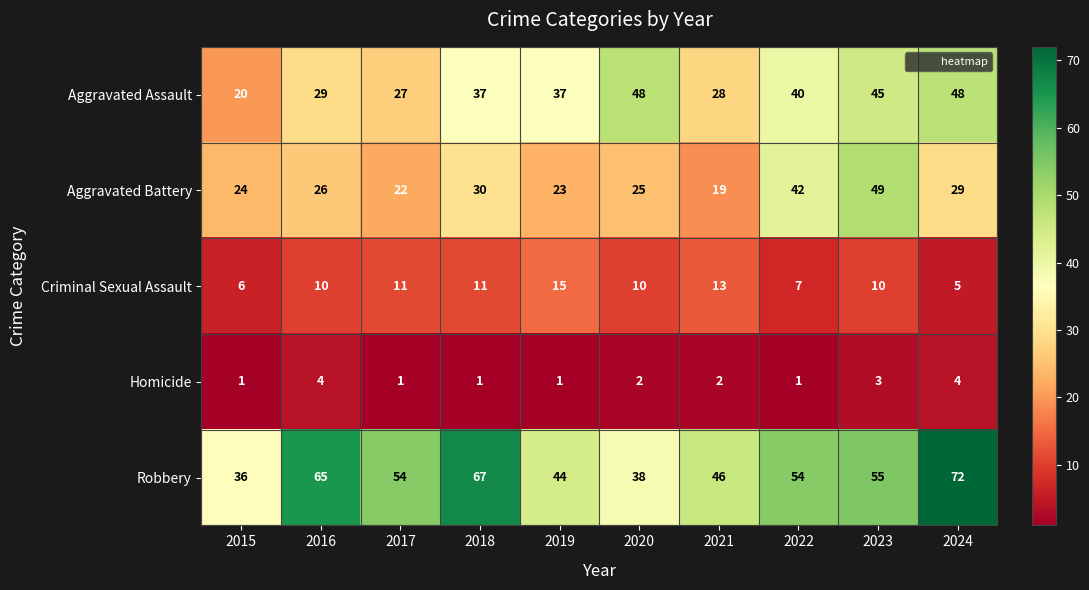

Which category has the lowest value in the Aggravated Battery series?

2021